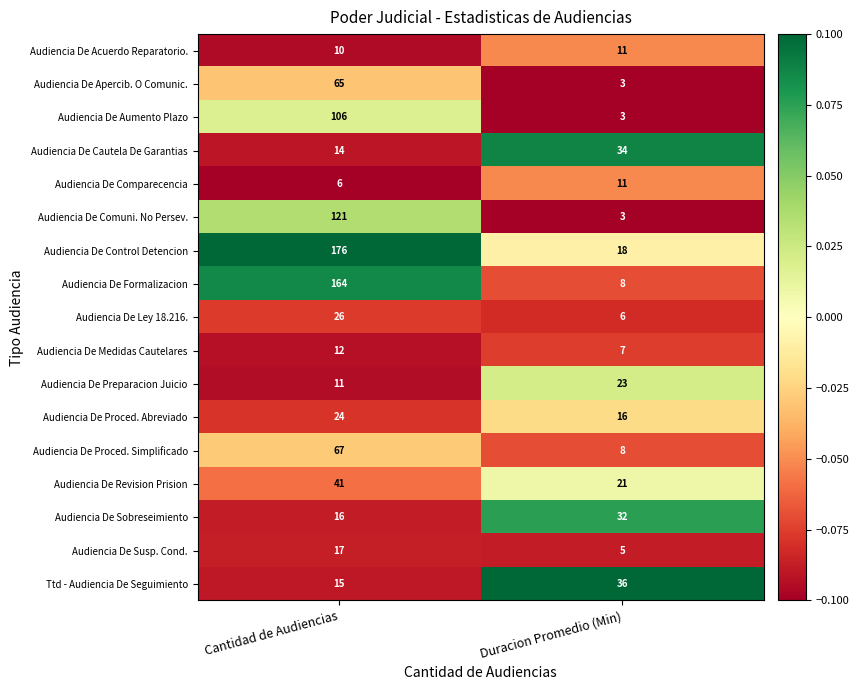

What is the smallest value displayed?

3